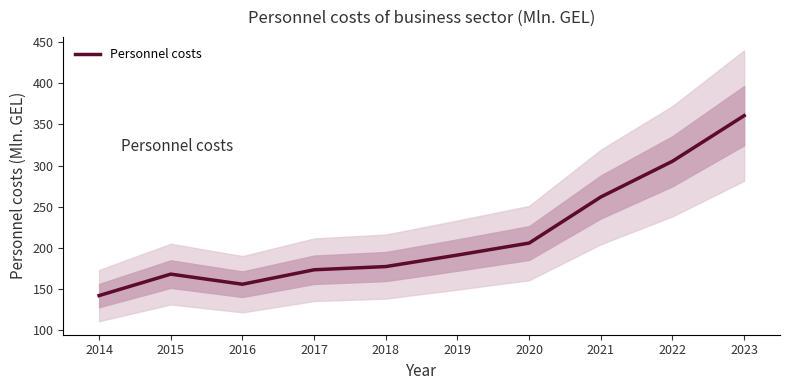

The chart shows a value of 261.7 at 2021. True or false?

True